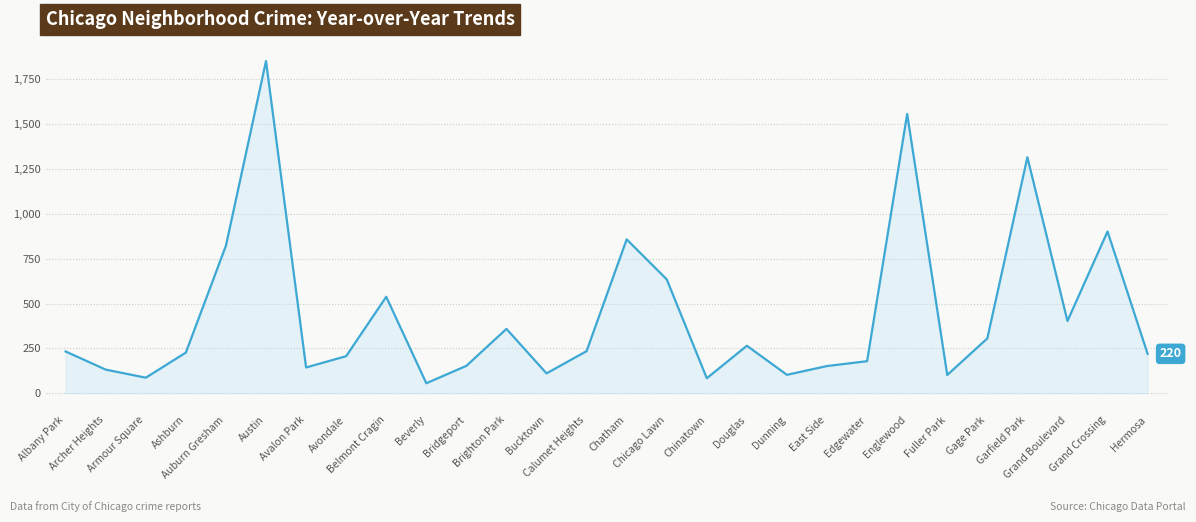

What position from the left is Austin?

6